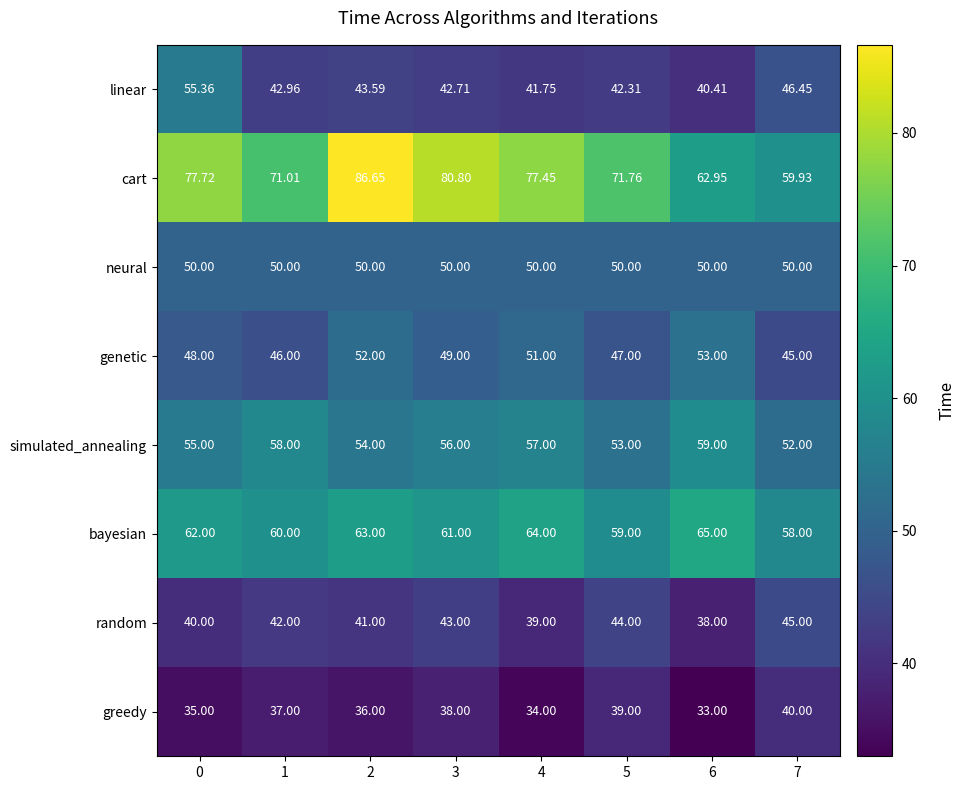

What is the total value across all series at 0?

423.1